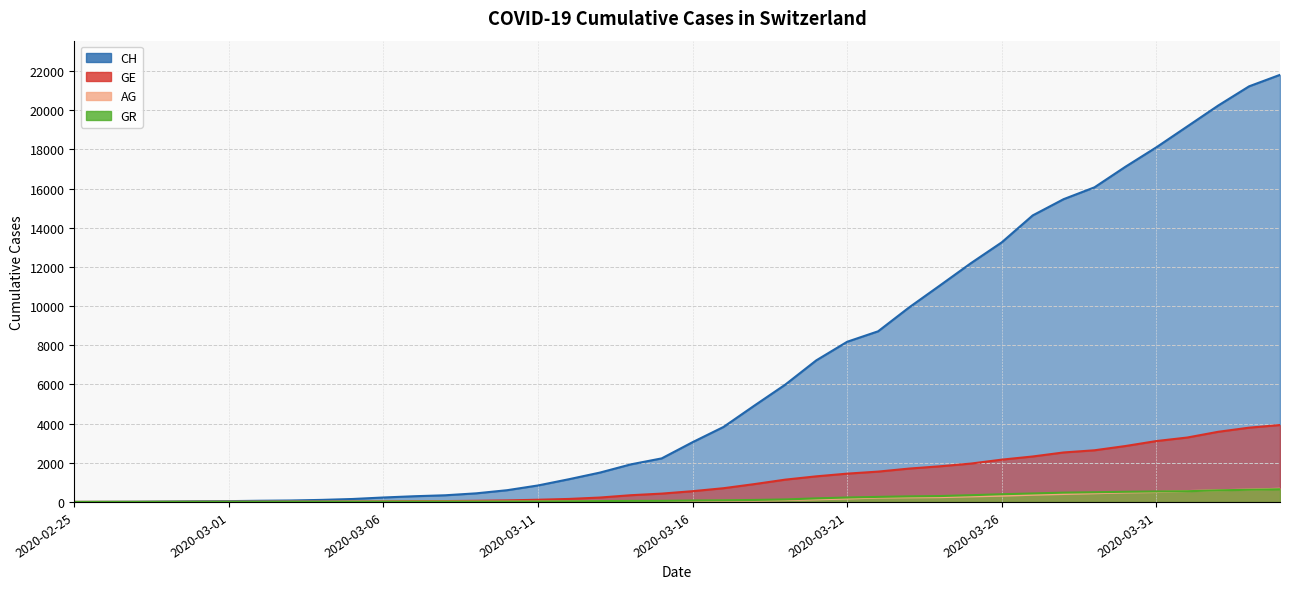

Rank the series at 2020-03-12 from lowest to highest value.

GE, CH